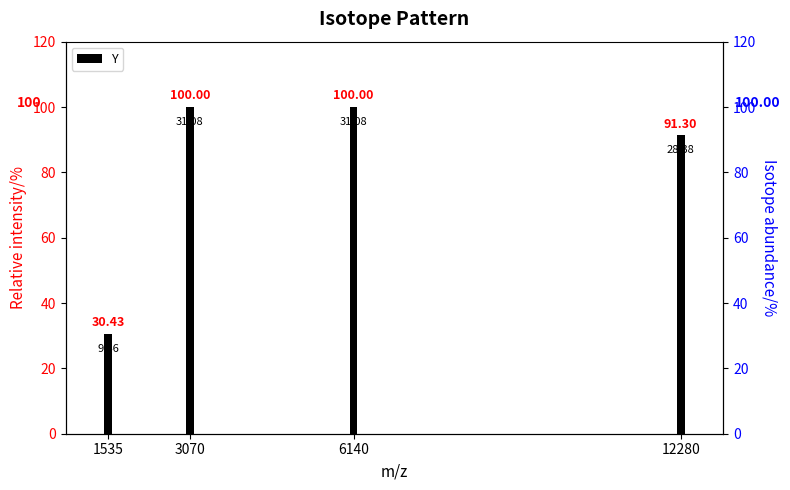

What is the minimum value shown in the chart?

30.4